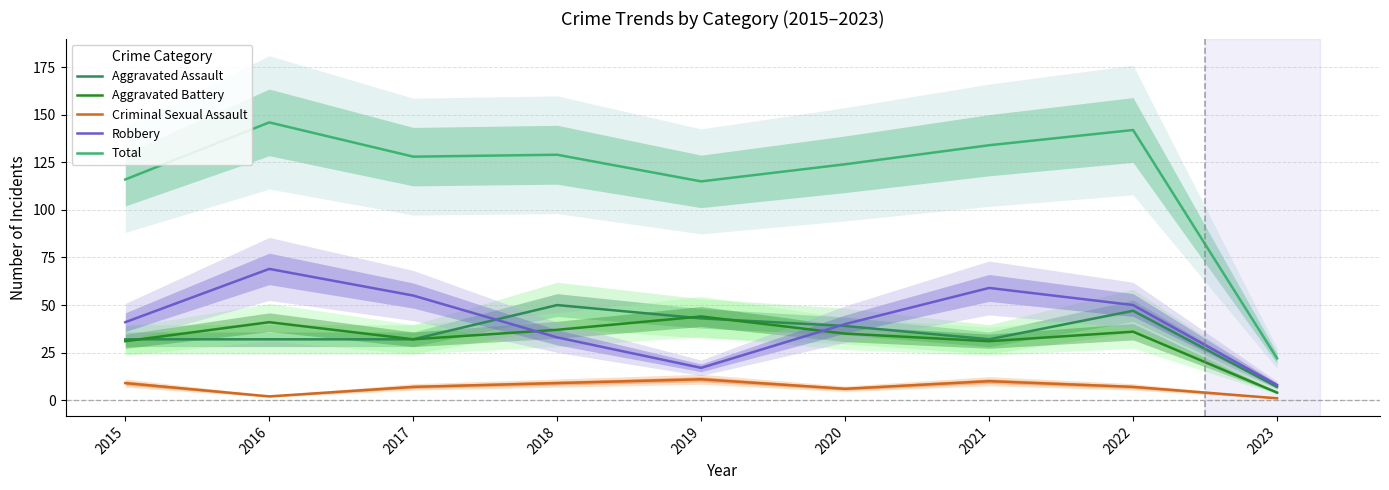

How many values in the Aggravated Battery series exceed 35?

4